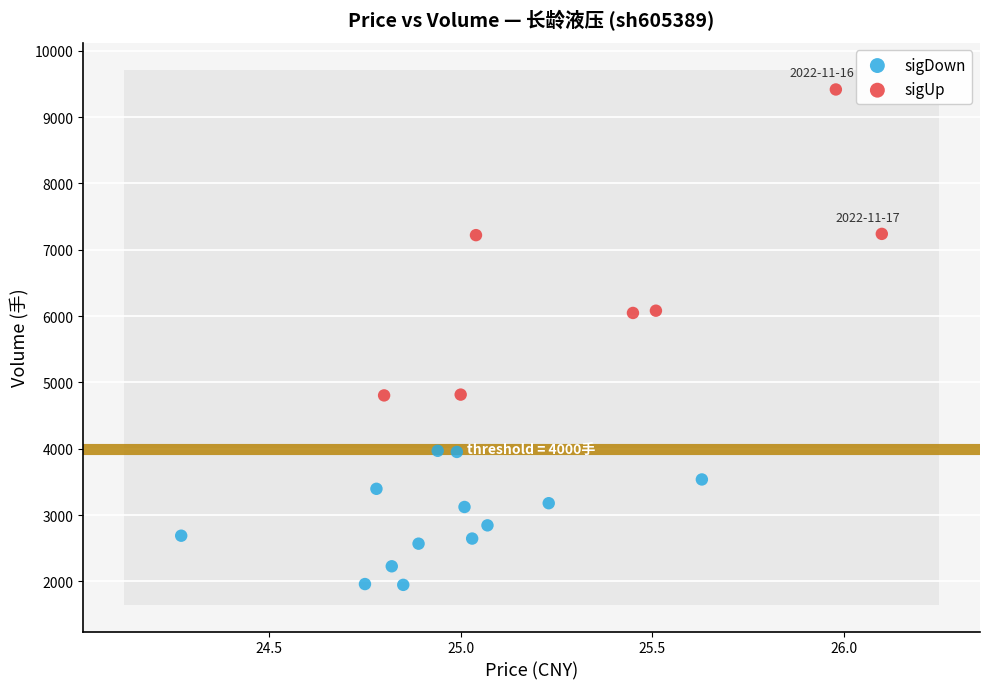

What are all the series names shown in the legend?

sigDown, sigUp